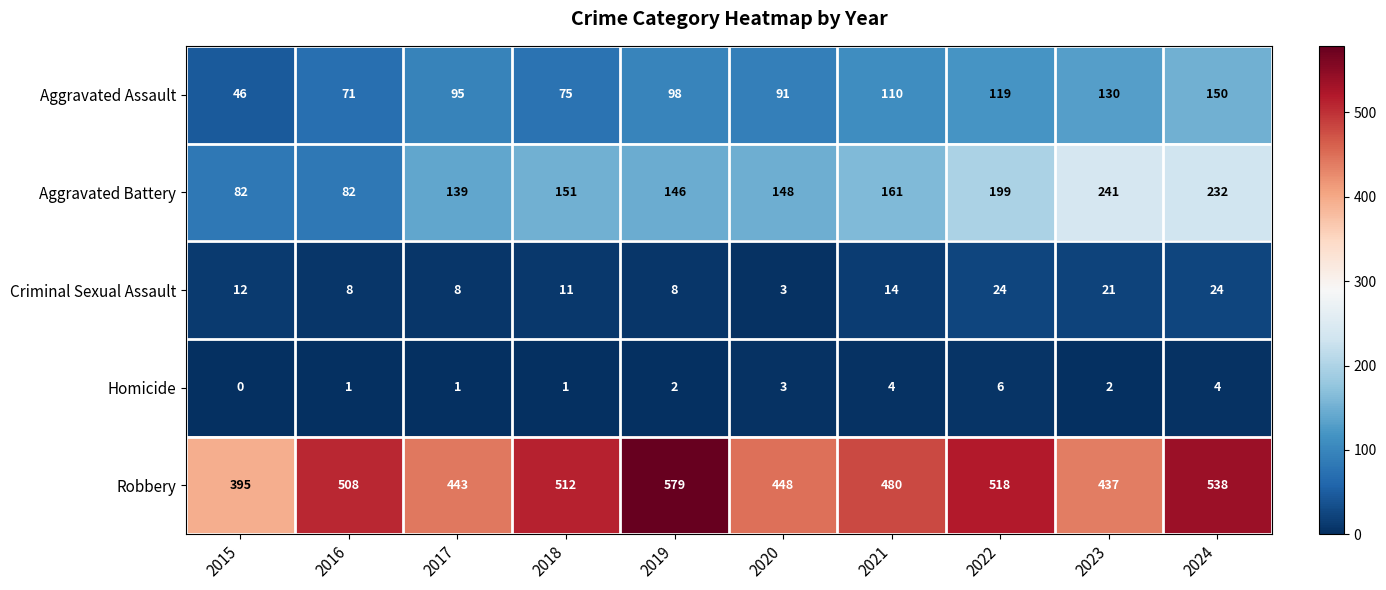

List the labels in order of Robbery value, smallest first.

2015, 2023, 2017, 2020, 2021, 2016, 2018, 2022, 2024, 2019